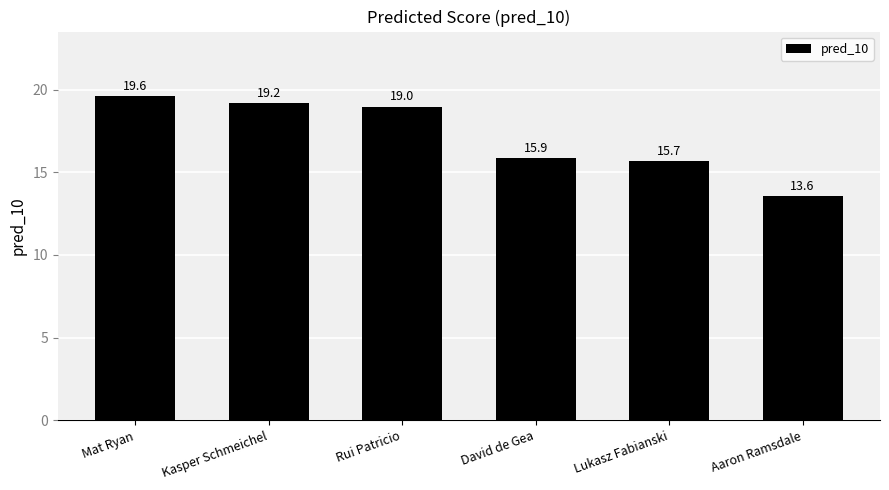

Reading right to left, transcribe all the data shown in this chart.

Aaron Ramsdale=13.6	Lukasz Fabianski=15.7	David de Gea=15.9	Rui Patricio=19.0	Kasper Schmeichel=19.2	Mat Ryan=19.6